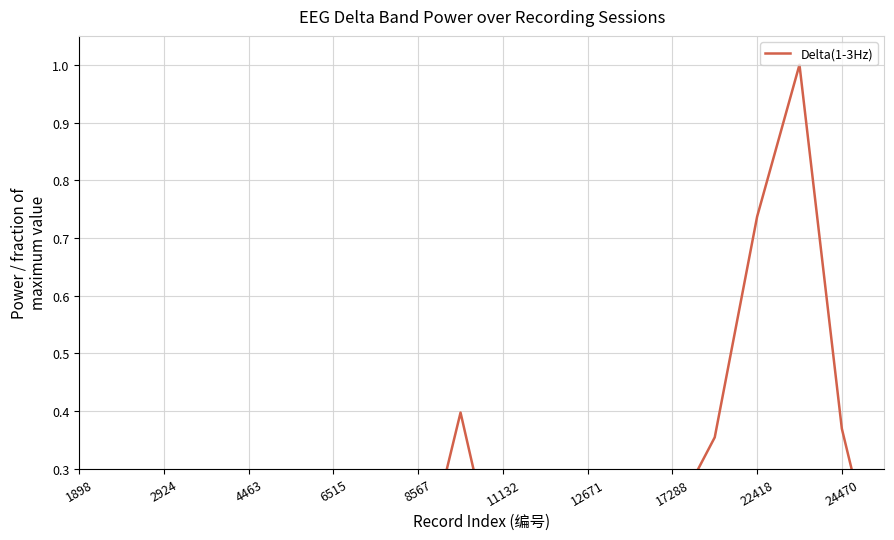

True or false: there are more than 0 points higher than both neighbors.

True